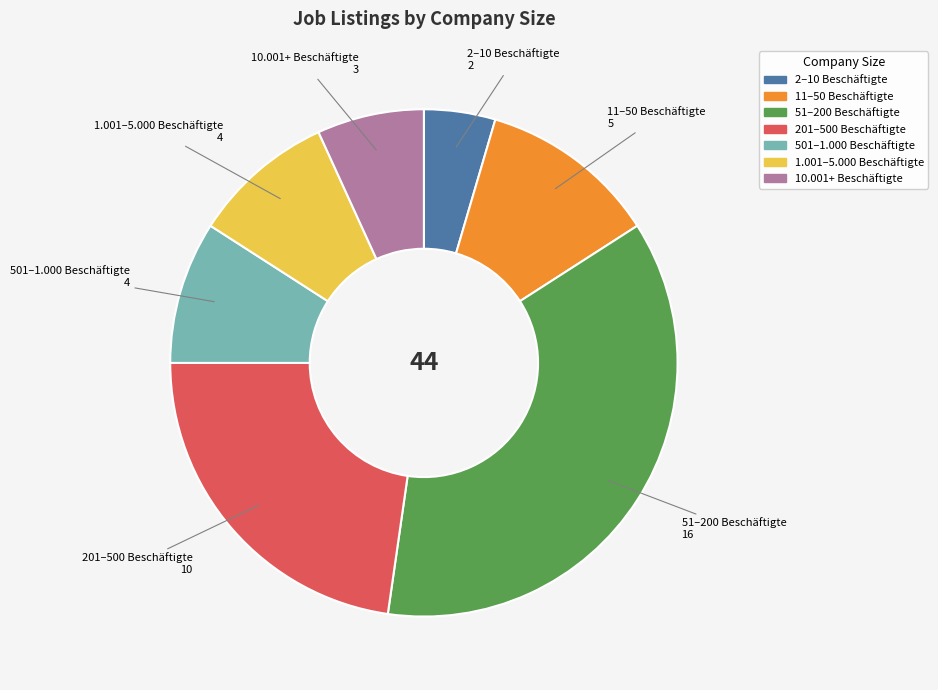

How many segments does this pie chart have?

7